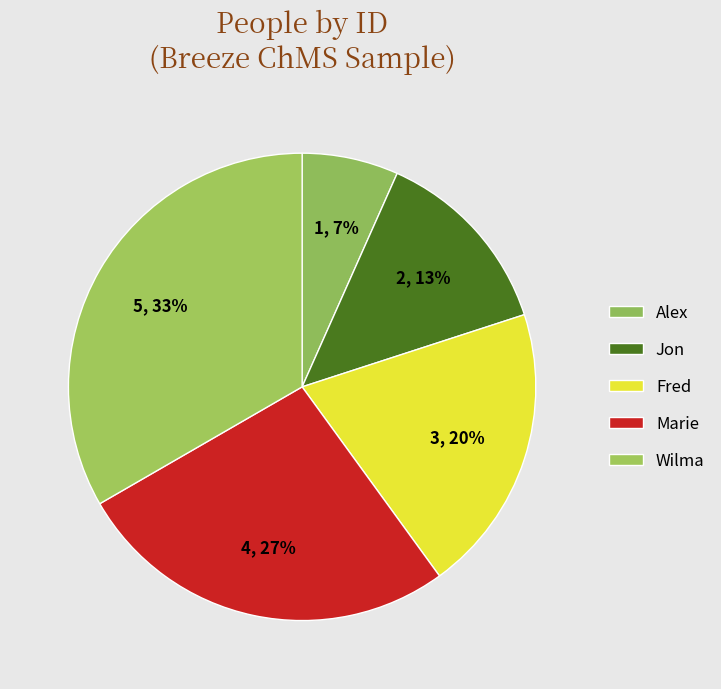

Count the number of slices in the pie.

5